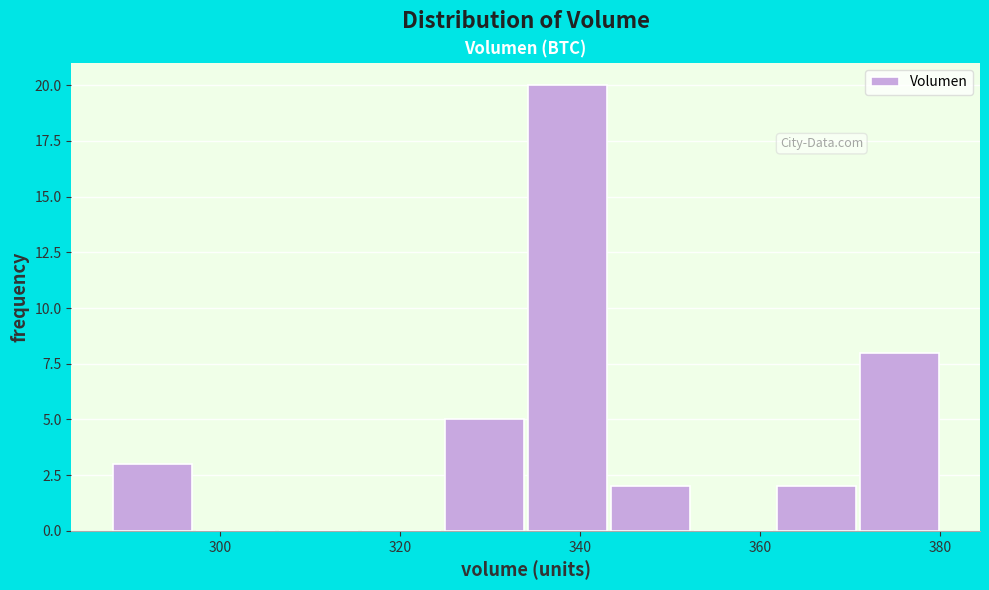

Reading left to right, transcribe this chart: for each bar, give the range it covers on the x-axis and its height. Neither the bar edges nor the heights are printed on the chart, so give them approximately, as read against the axes.

288 to 298: 3
298 to 306: 0
306 to 316: 0
316 to 324: 0
324 to 334: 5
334 to 344: 20
344 to 352: 2
352 to 362: 0
362 to 372: 2
372 to 380: 8